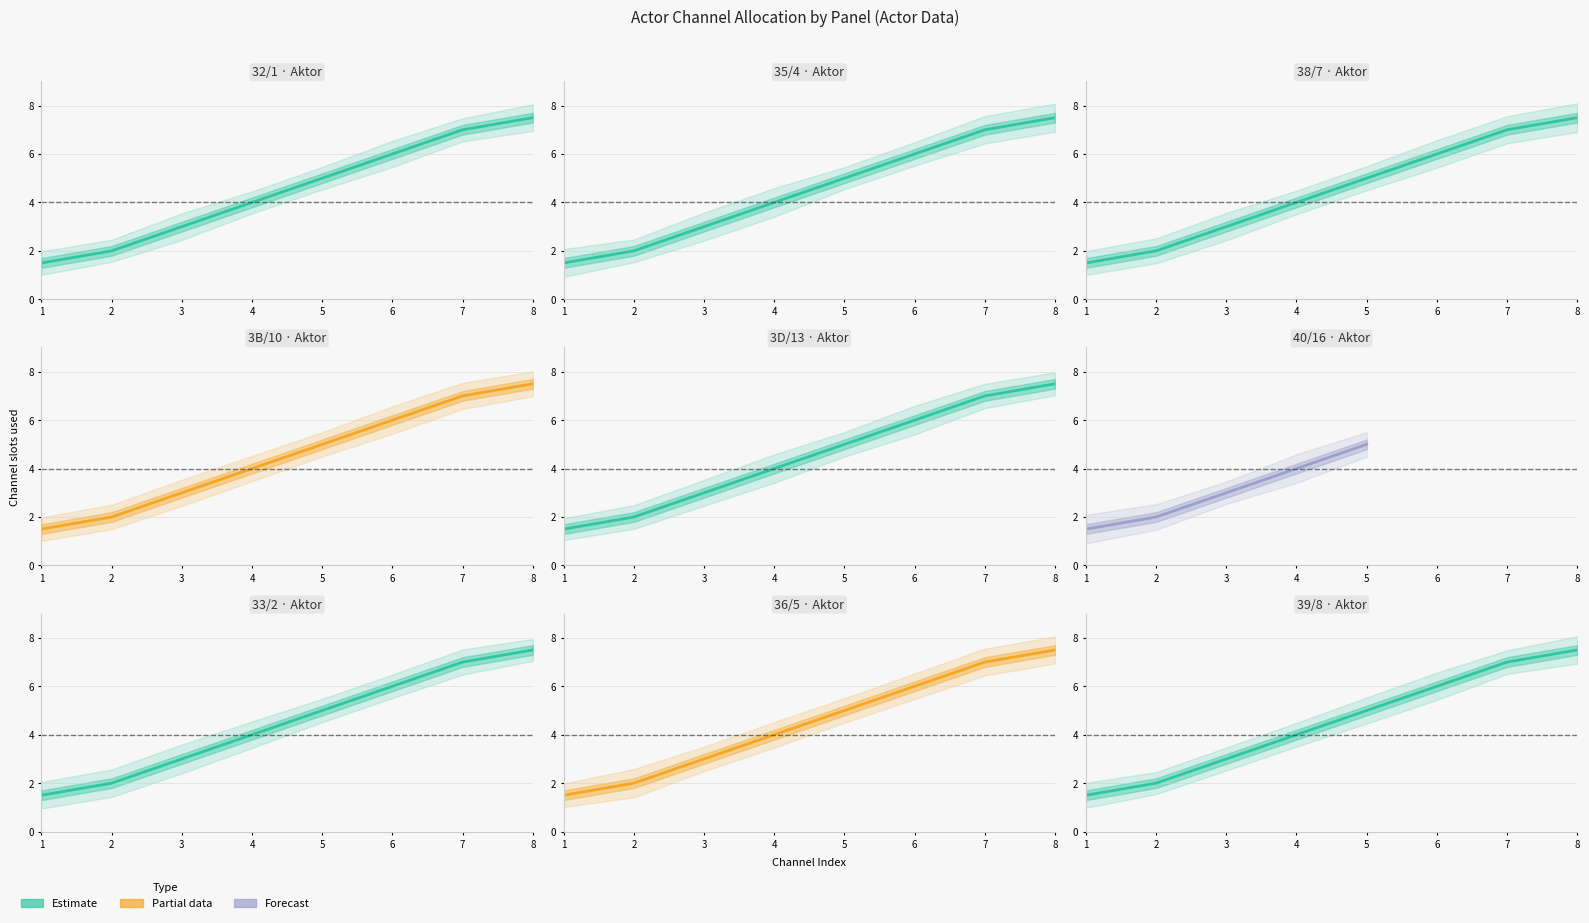

What is the minimum value shown in the chart?

1.5